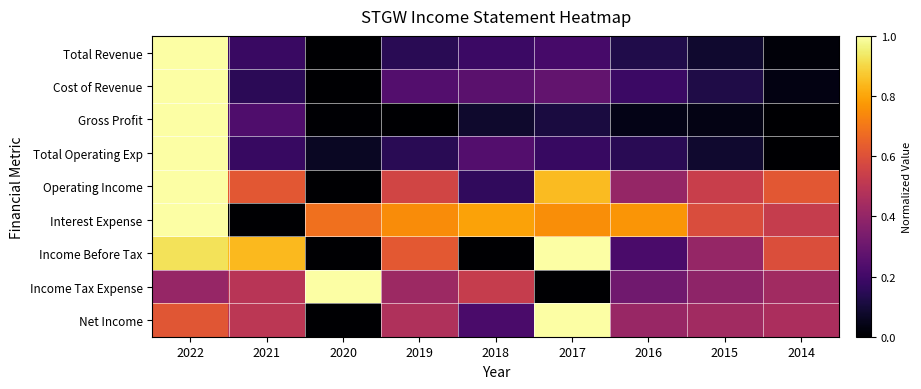

Which series changed the most between 2022 and 2016?

Gross Profit